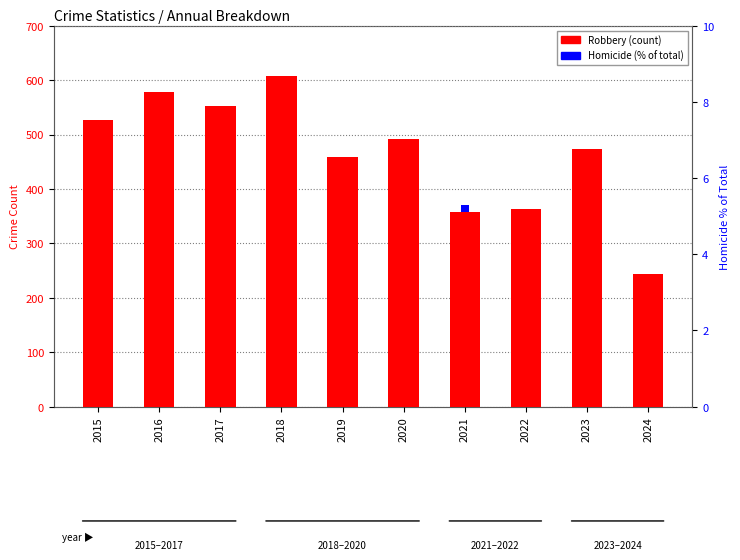

What is the average value of the Homicide (% of total) series?

3.6